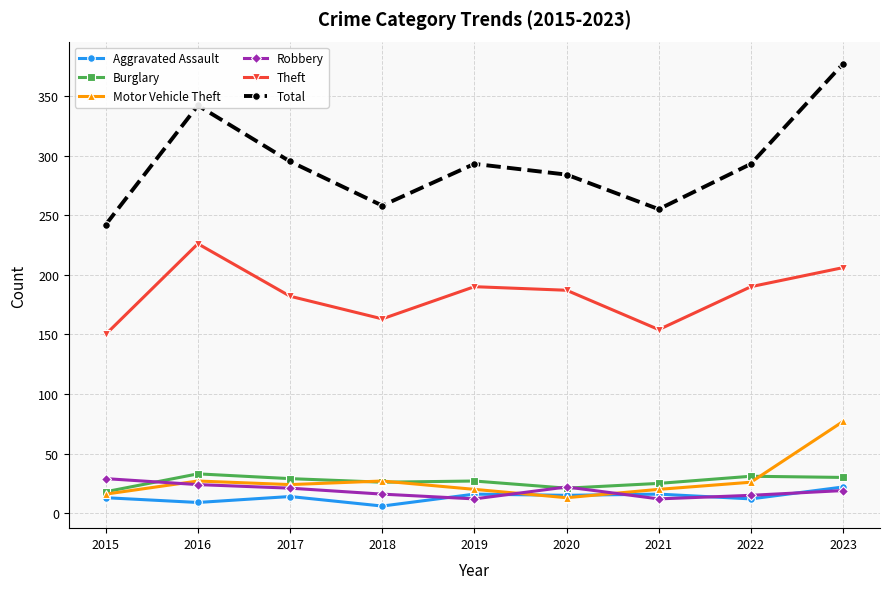

In Theft, how many points are higher than both neighbors (excluding endpoints)?

2